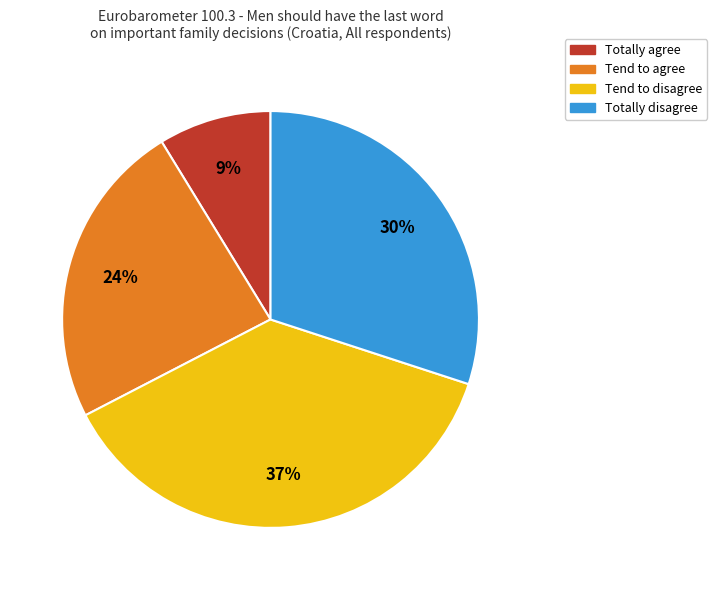

To the nearest percent, what is the average slice percentage?

25%